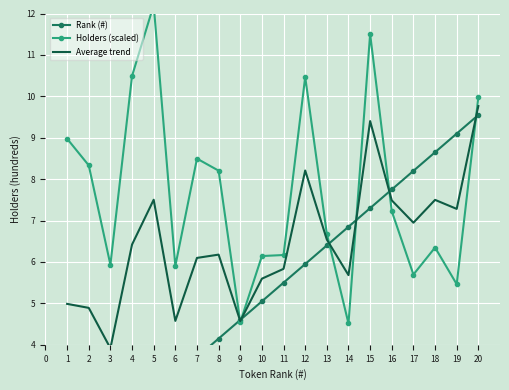

Between 9 and 7, which is larger?

9